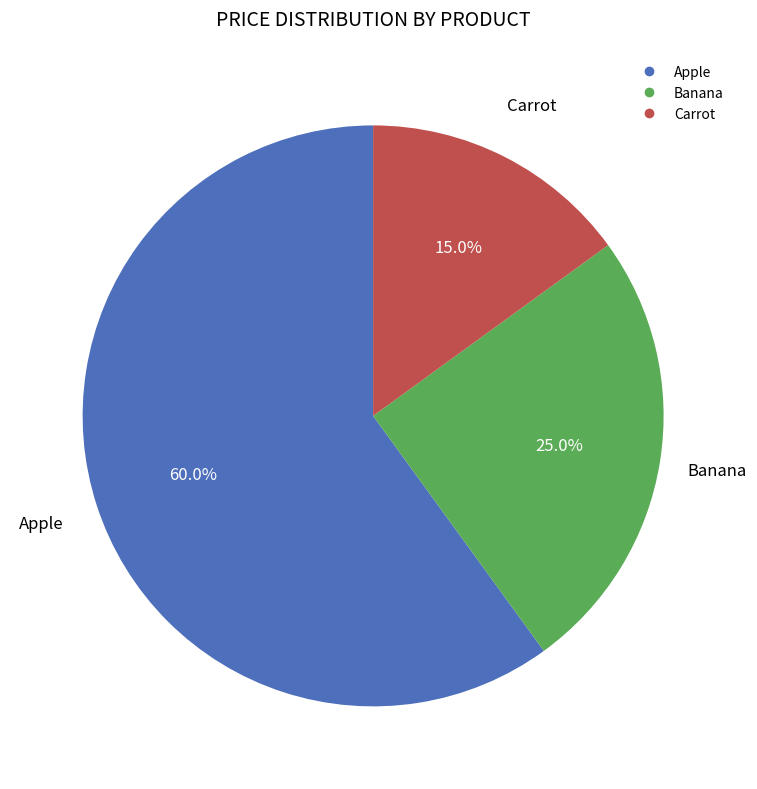

Which has a higher value, Apple or Banana?

Apple